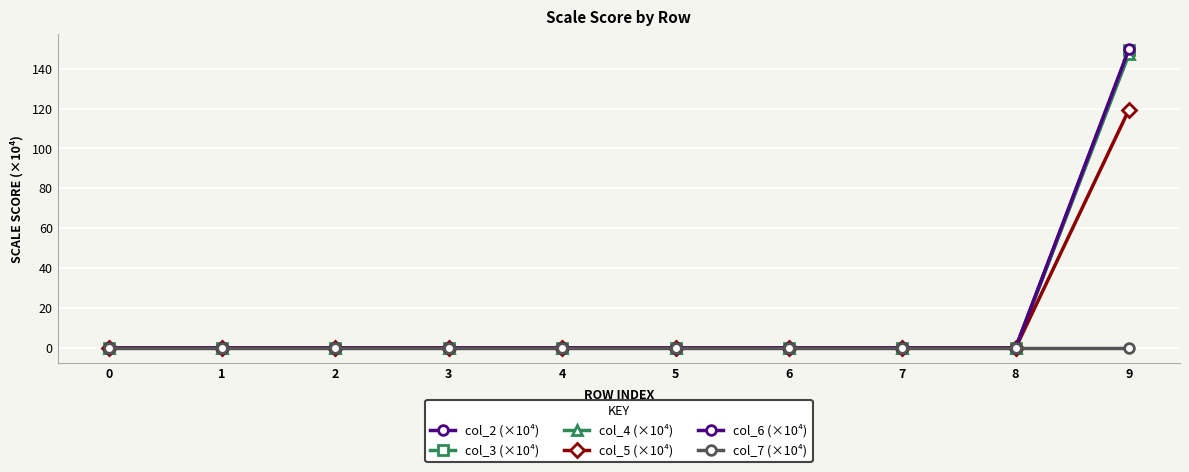

How many categories are shown in the chart?

10